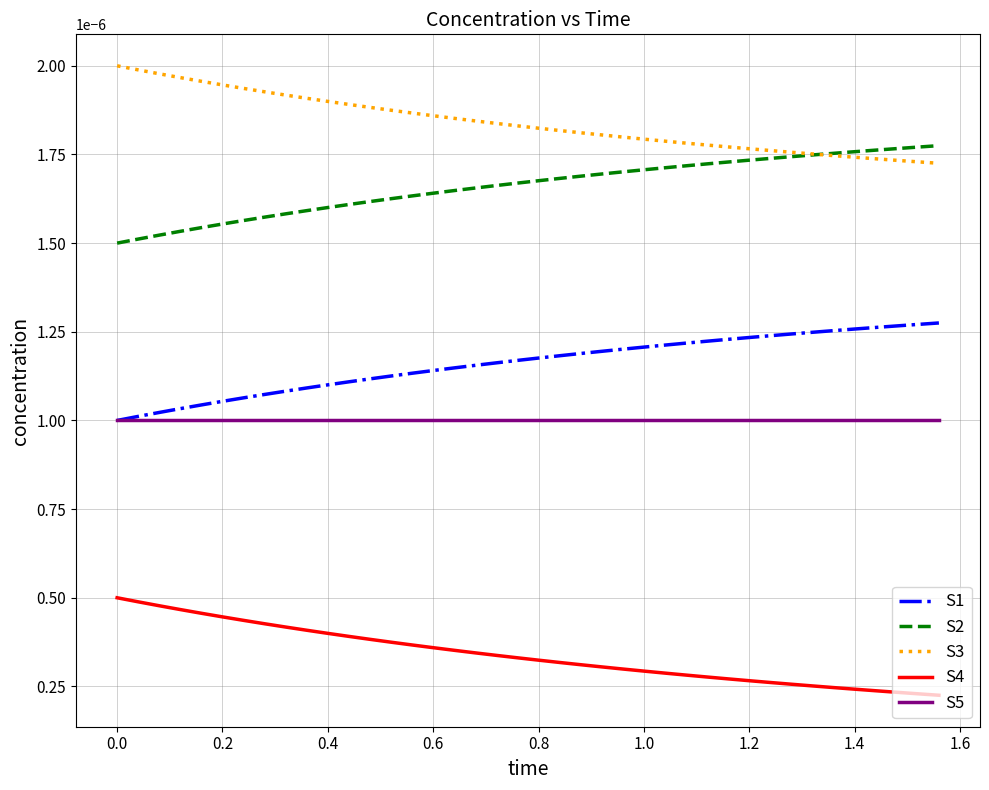

True or false: S3 and S1 intersect in this chart.

False